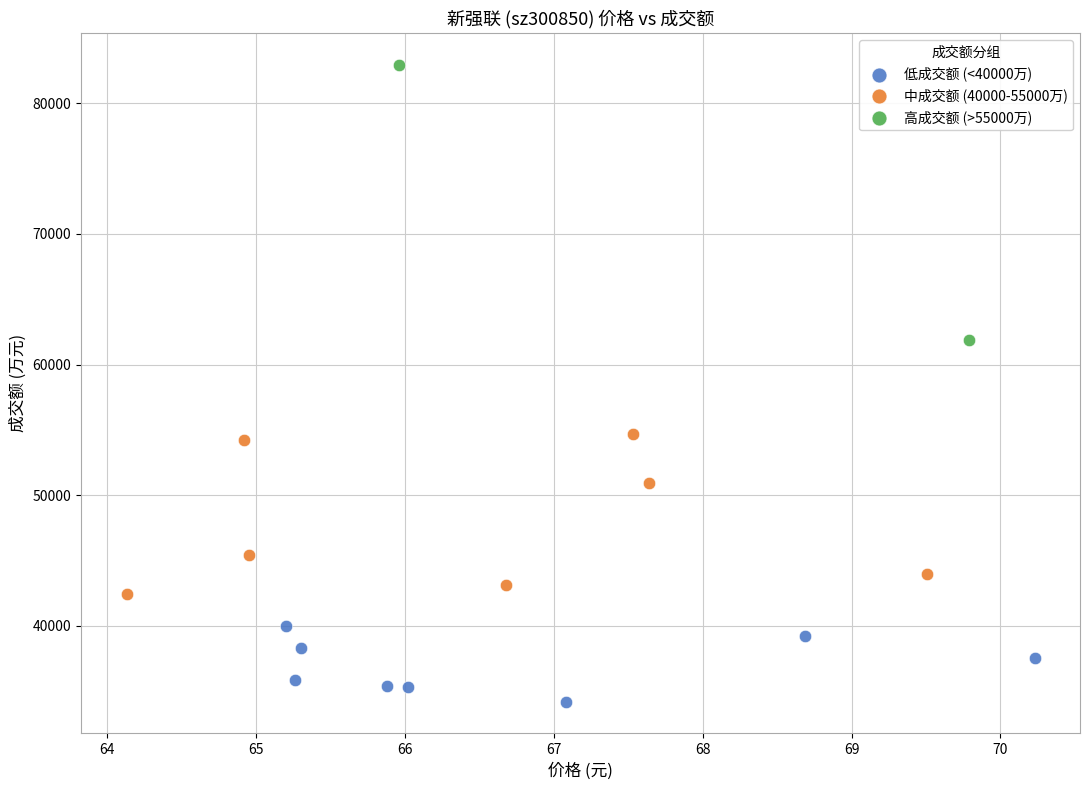

Which series contains the highest Y value?

高成交额 (>55000万)